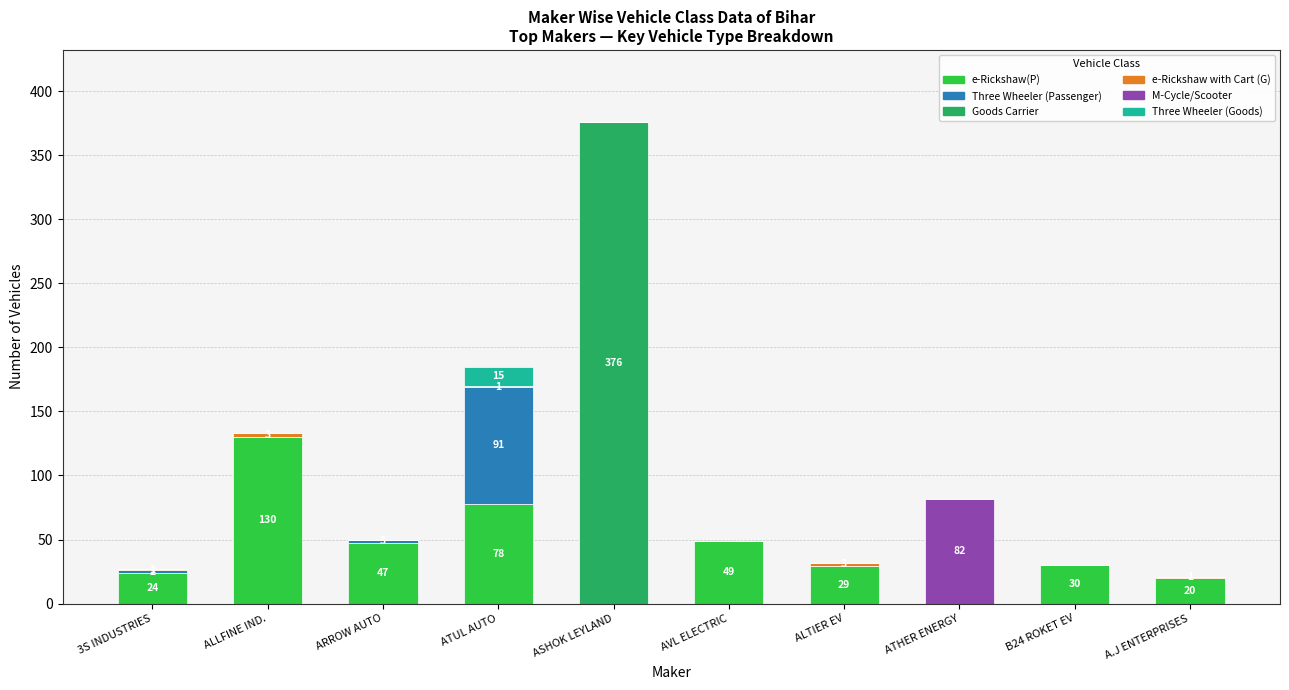

Is it true that e-Rickshaw(P) equals 20 at A.J ENTERPRISES?

True